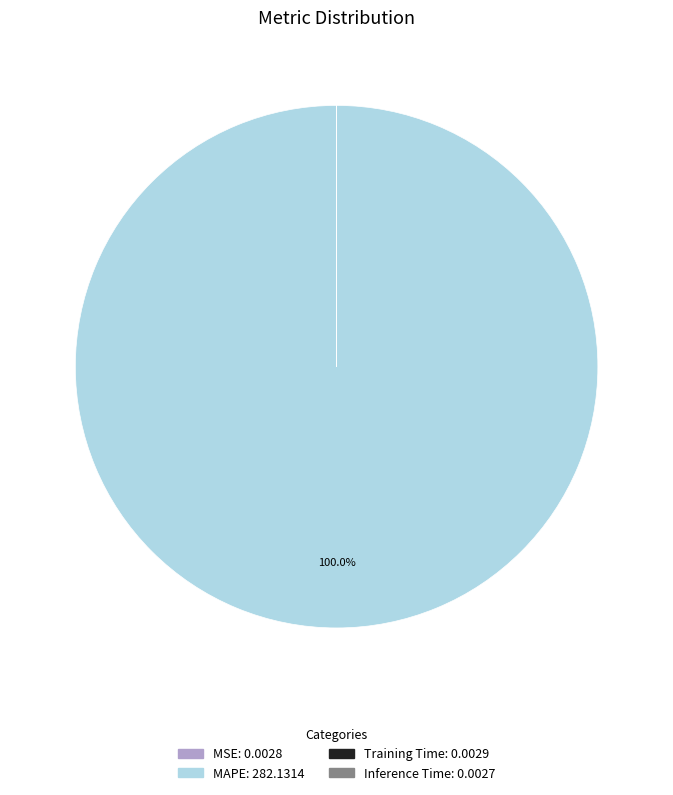

Which category accounts for the majority?

MAPE